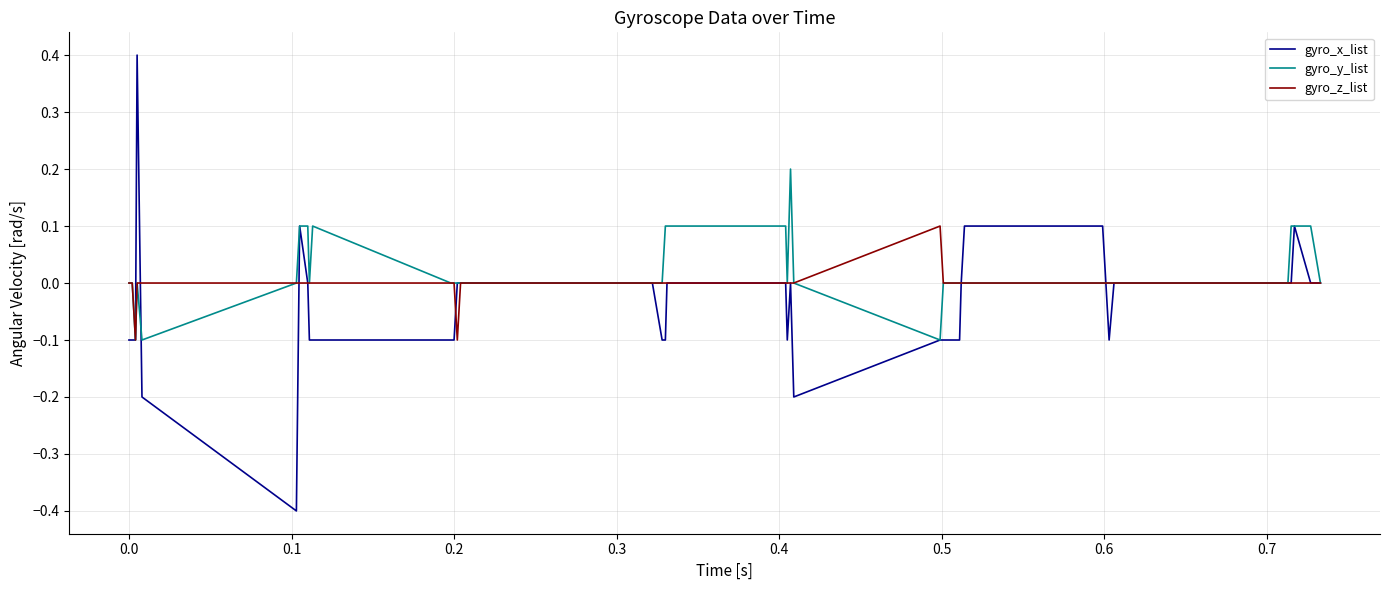

What is the greatest value displayed?

0.4